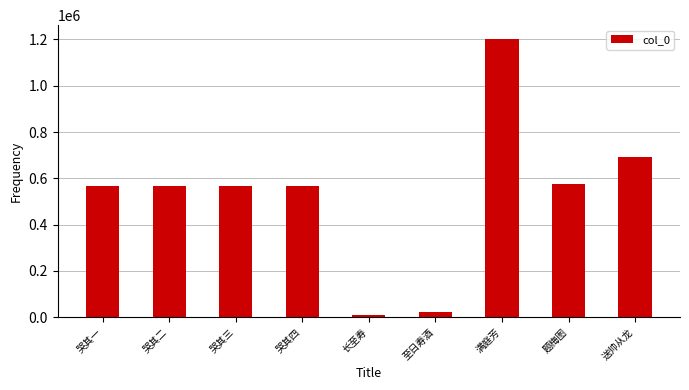

What is the difference between the values at 满庭芳 and 送帅从龙?

508014